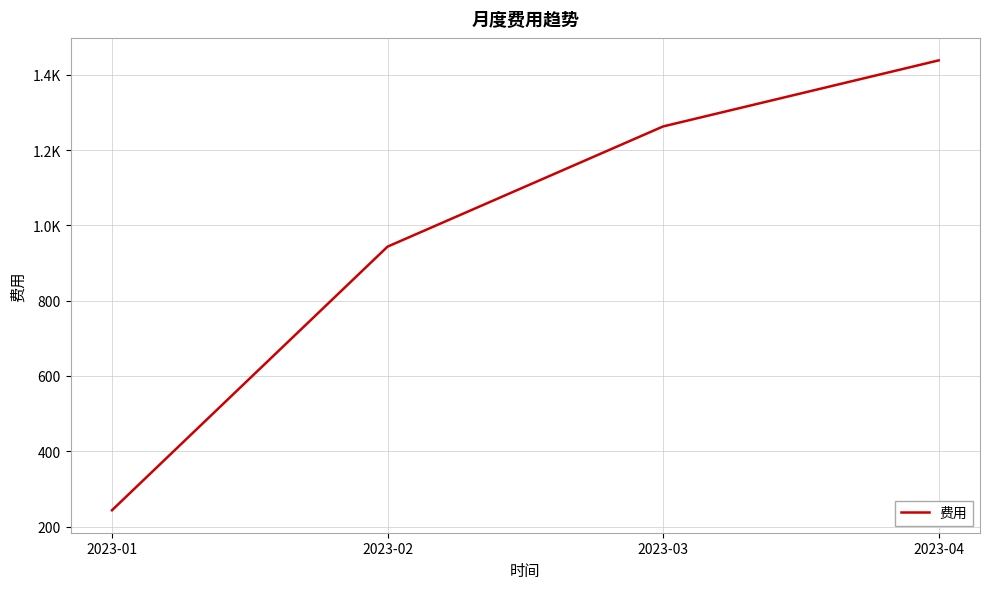

Does the chart display data point markers on the line(s)?

No